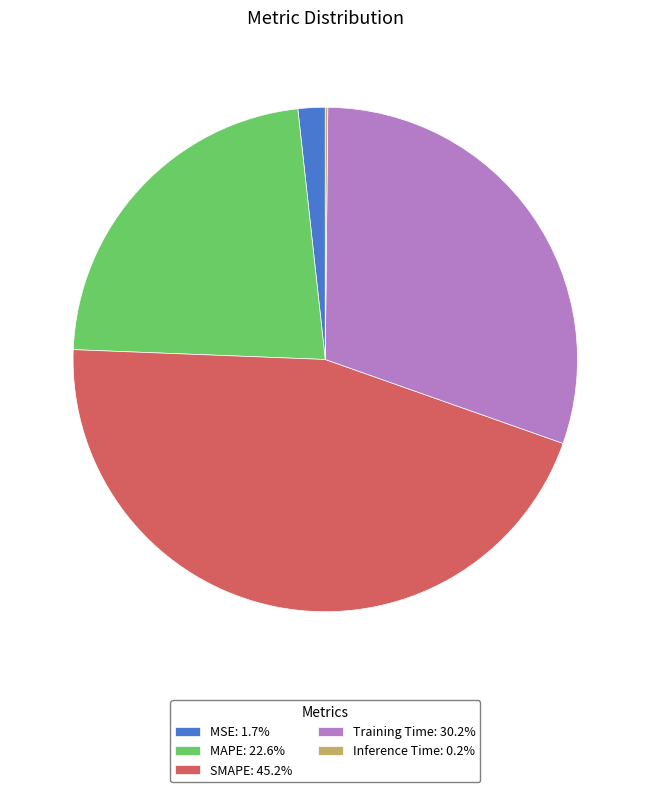

Is it true that SMAPE is 58% of the pie?

False